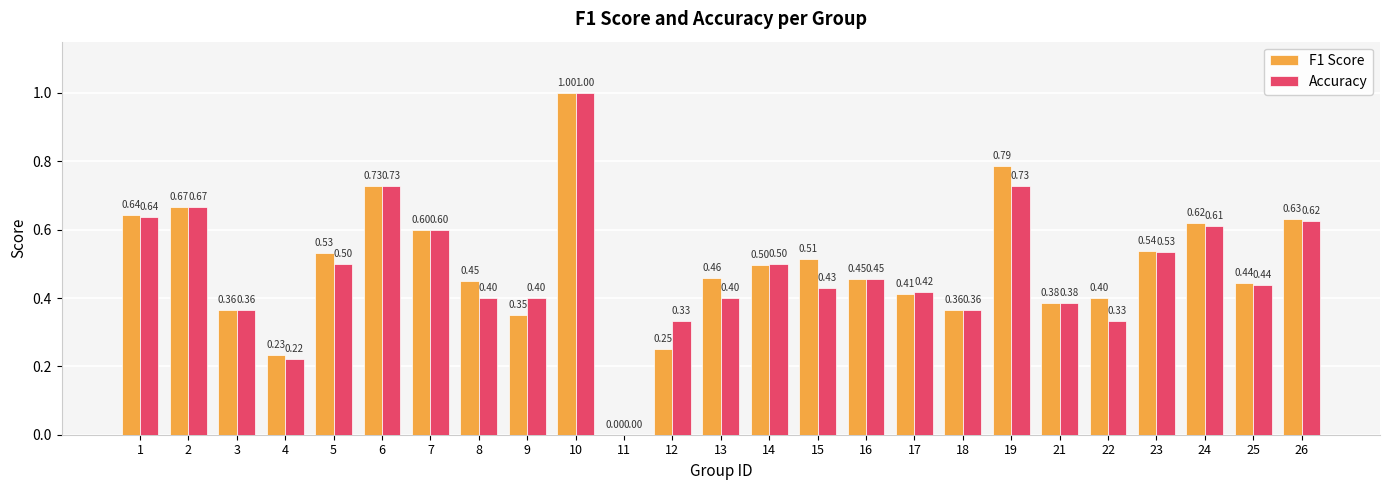

How many groups of bars are there?

25